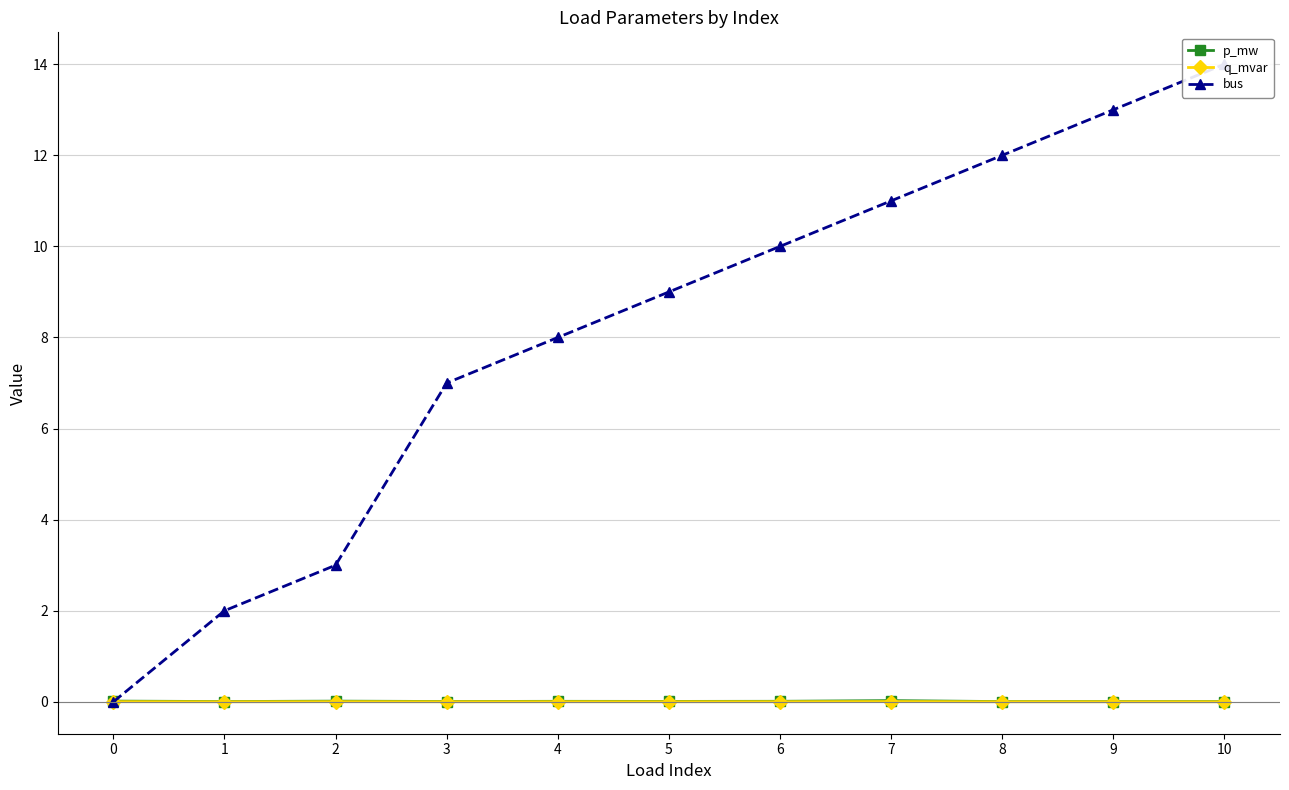

At which category does p_mw reach its first local valley?

1